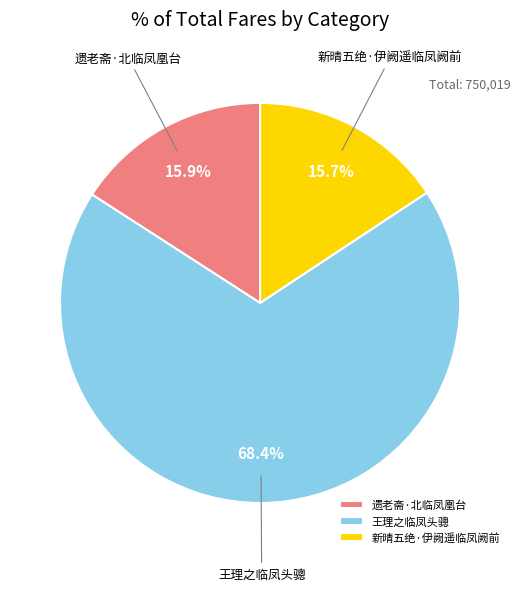

Does 王理之临凤头骢 account for over 50% of the chart?

Yes